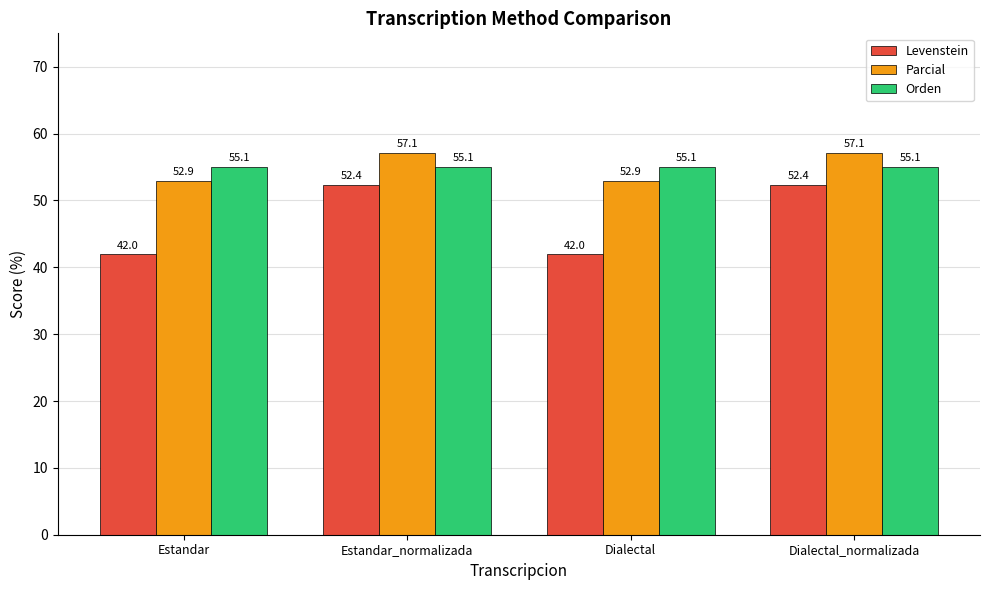

Count the number of categories in the chart.

4